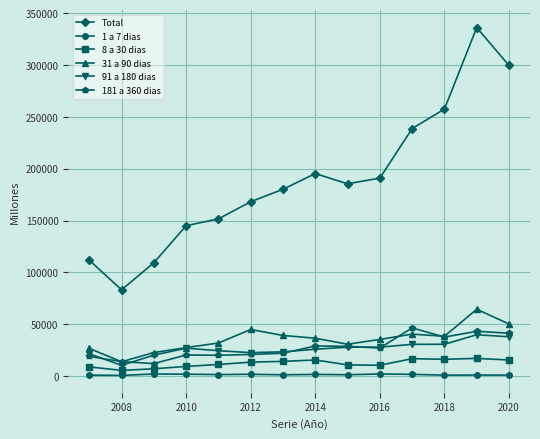

How many data points does each series have?

14